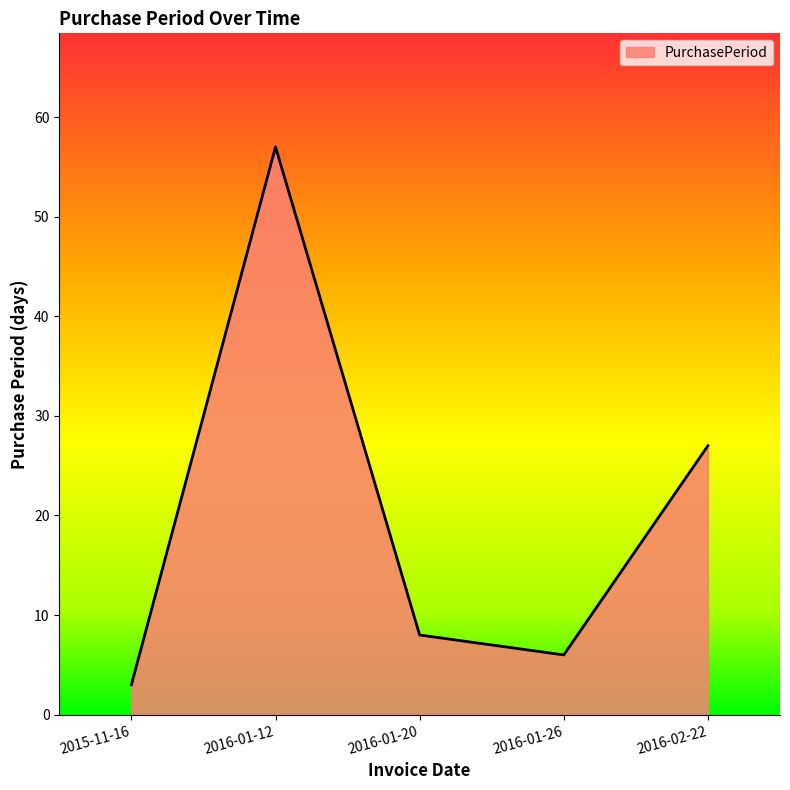

How many interior local valleys (lower than both neighbors) does the data have?

1